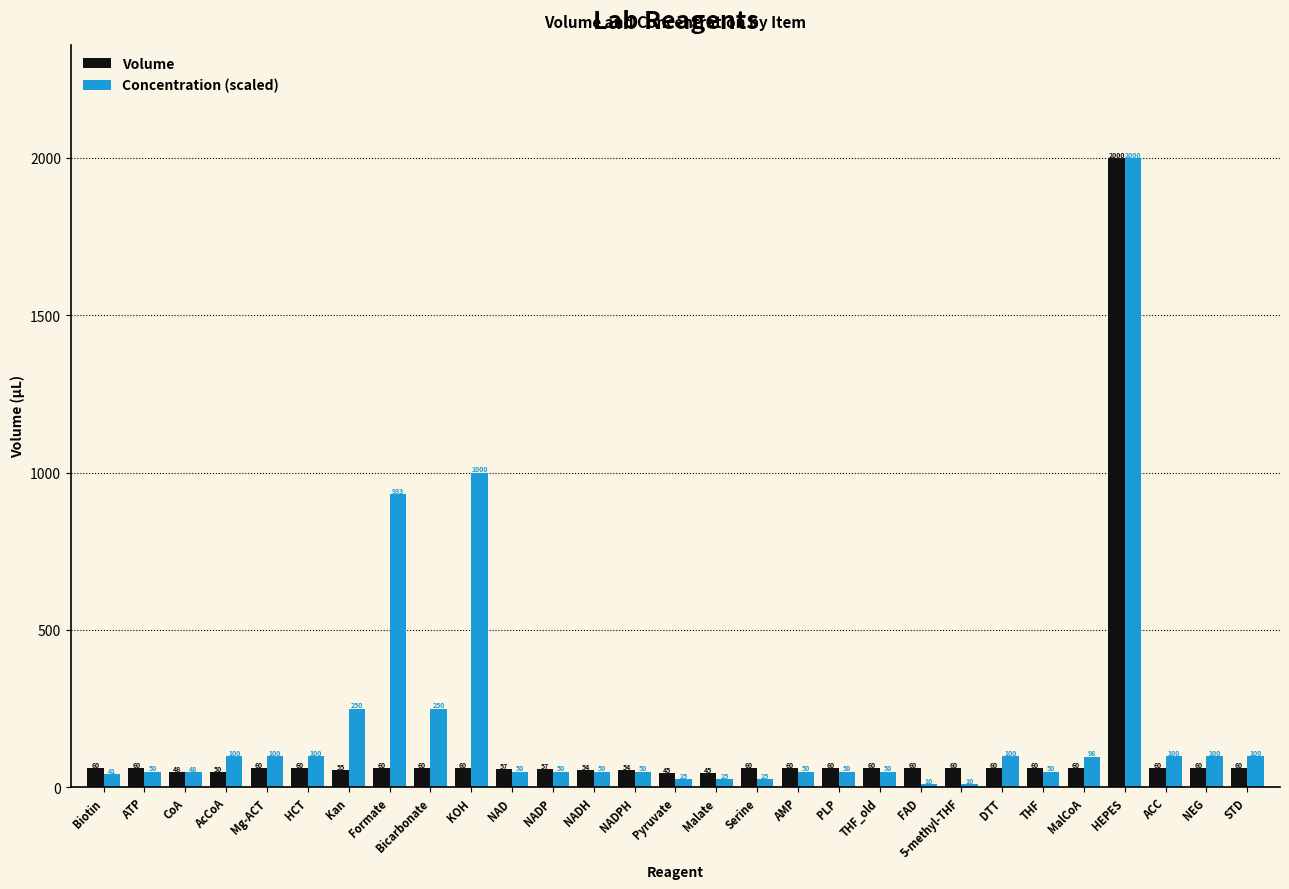

Does the chart contain any negative values?

No